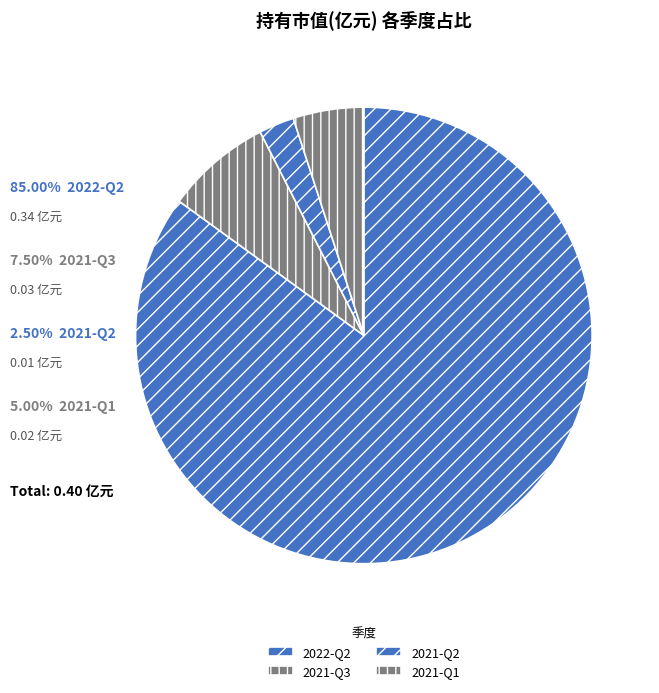

How many slices are in this pie chart?

4